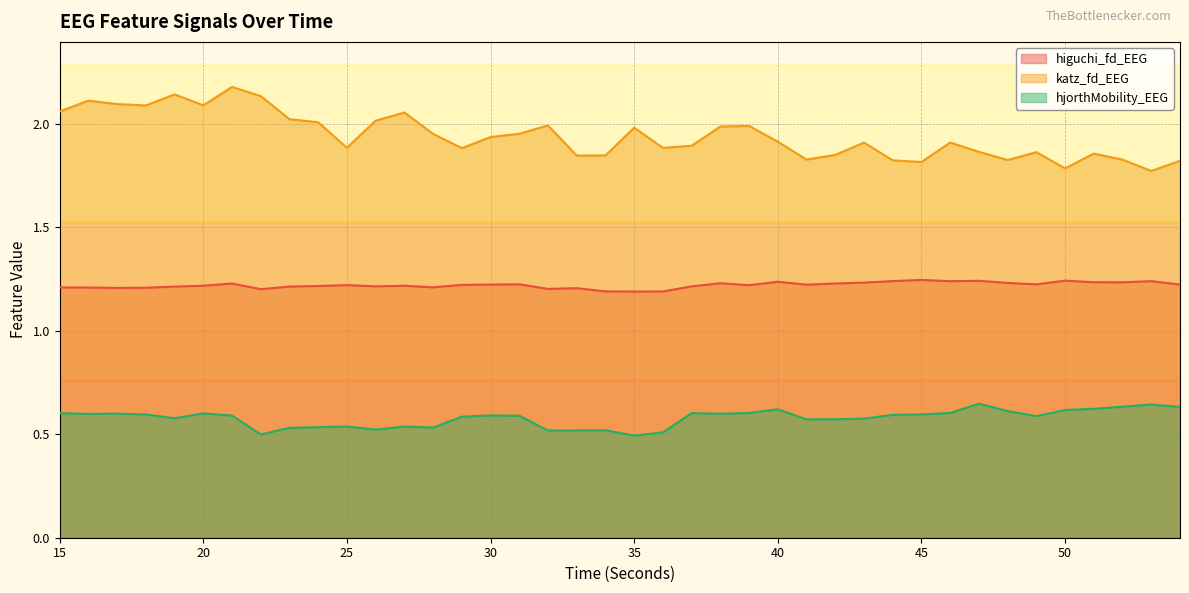

What is the greatest value displayed?

2.2